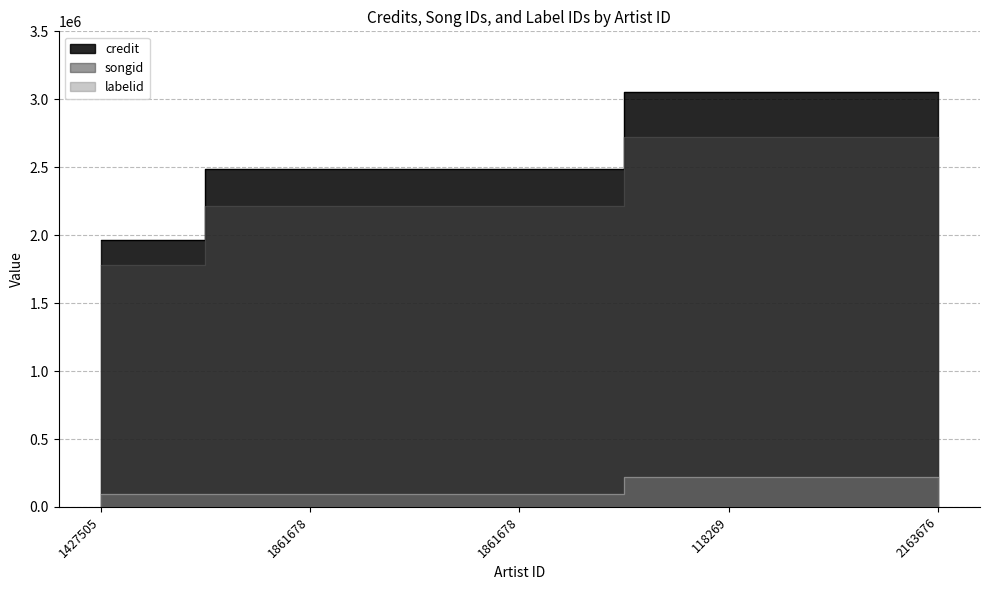

At which label does songid first exceed 2217725?

118269